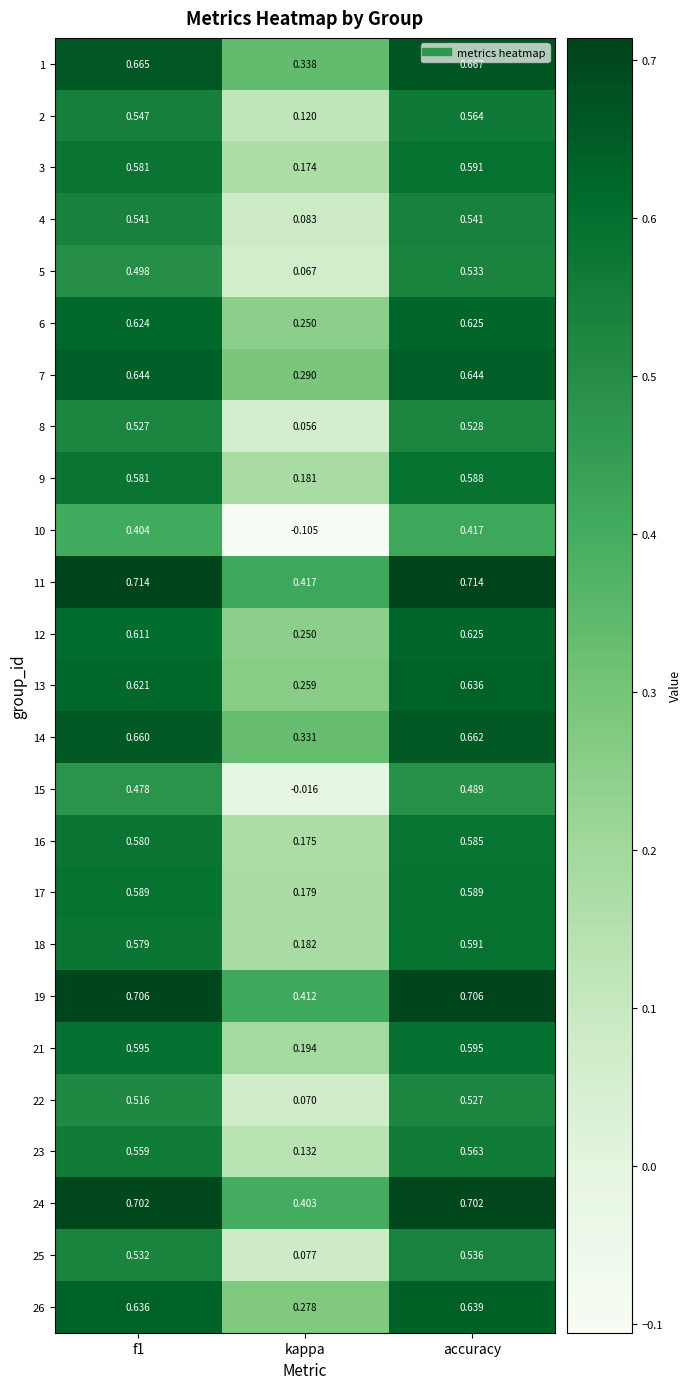

At which label is 18 closest to 0?

kappa